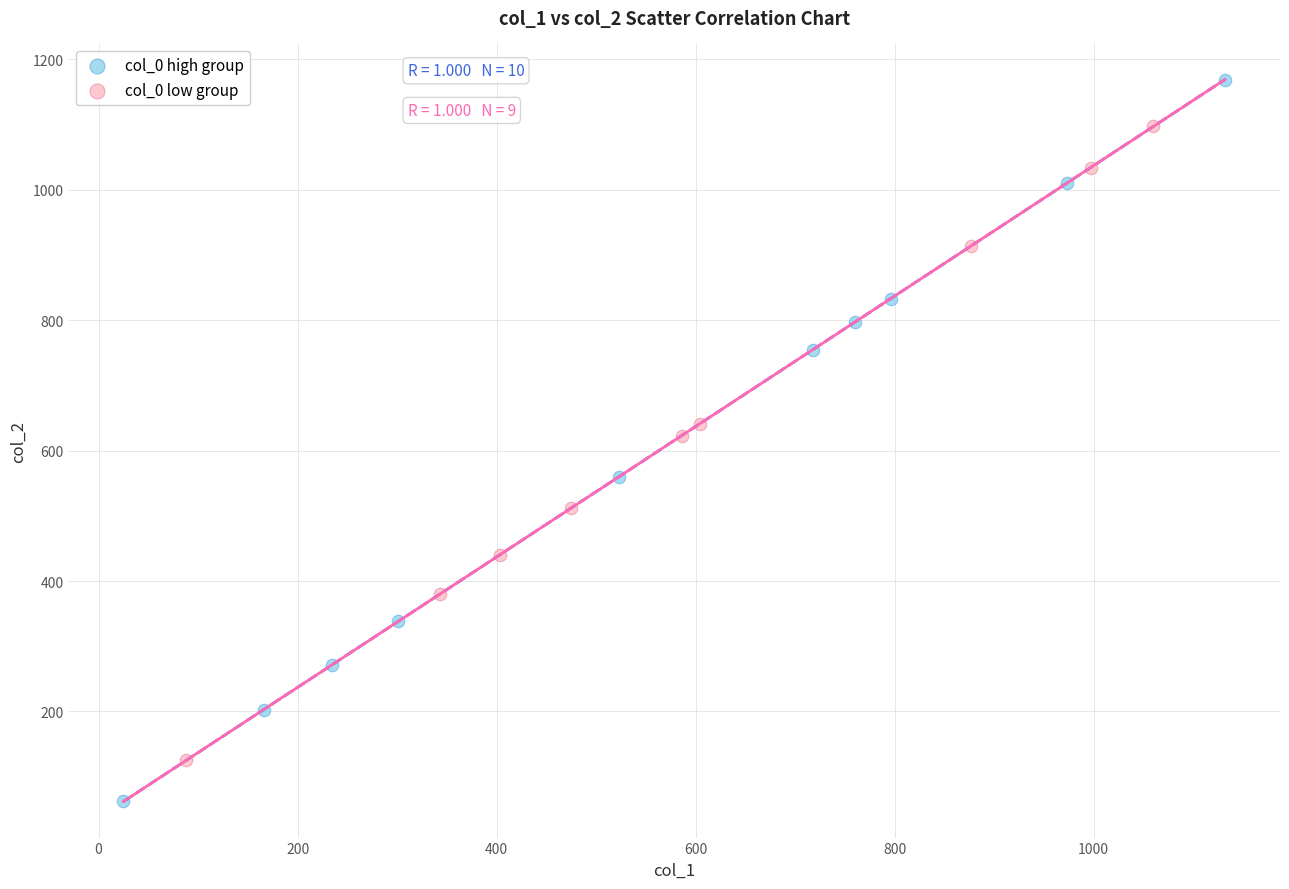

Which series reaches the maximum Y coordinate?

col_0 high group